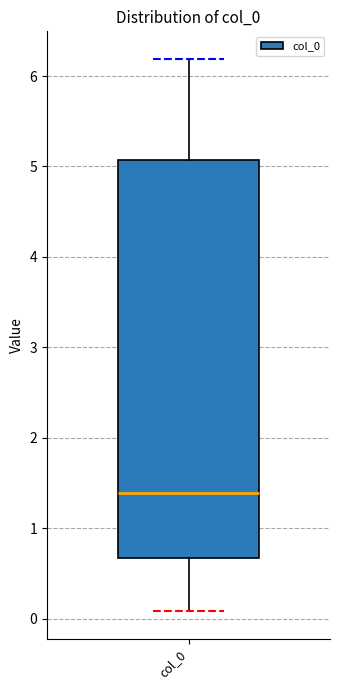

Transcribe this box plot: give where the median line is, the range the box spans, and where the two whiskers end, as read against the y-axis. The values are not printed on the chart, so give them approximately, as read against the axis.

median 1.4, box 0.7 to 5.1, whiskers 0.1 to 6.2